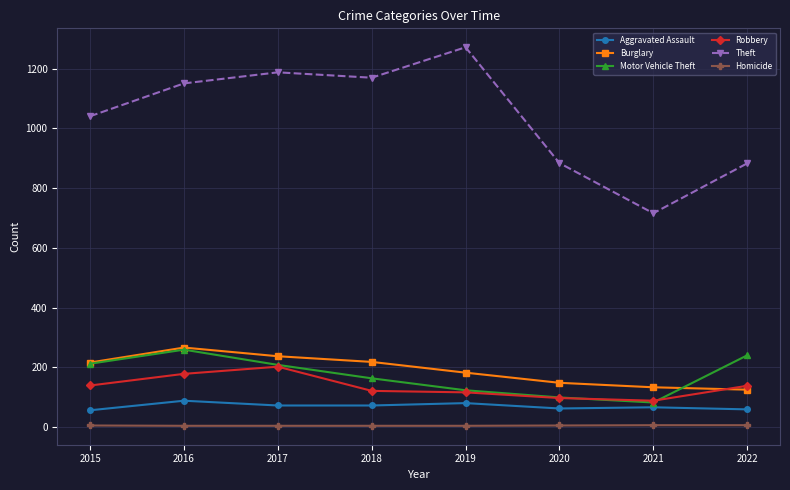

Read the Homicide value at 2015.

5